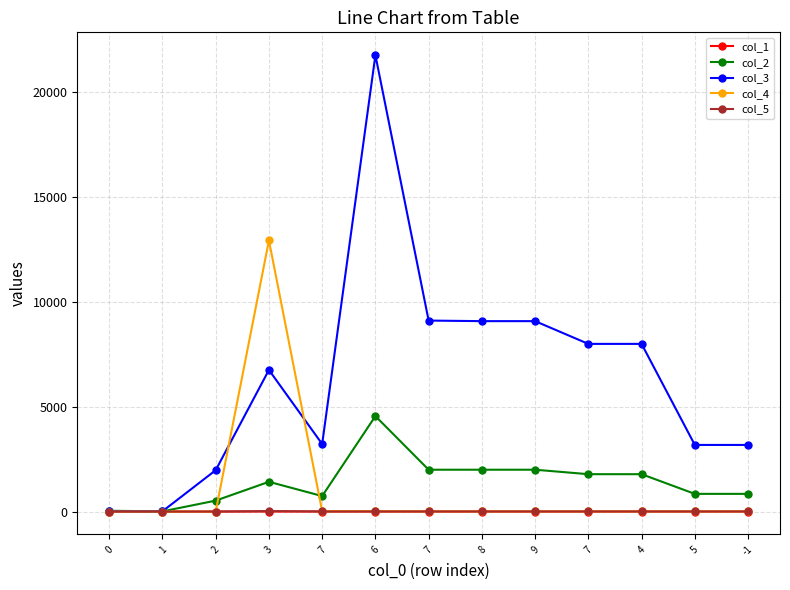

Is it true that col_1 equals 0.3 at 0?

False